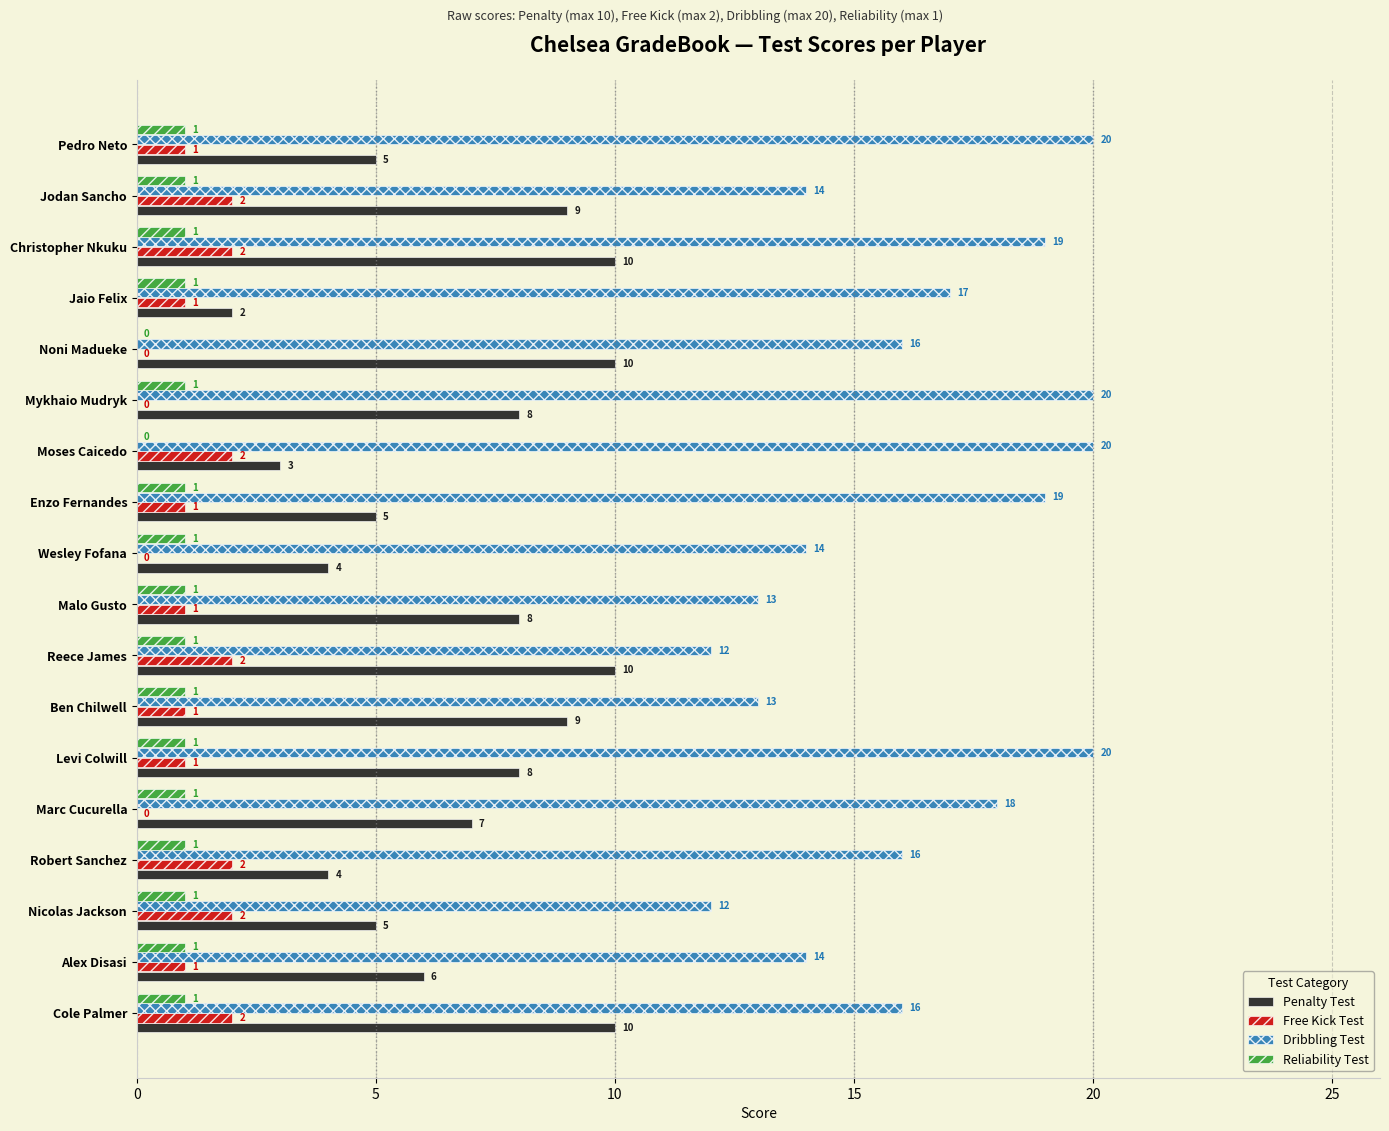

What is the sum of the Dribbling Test values at Alex Disasi and Jaio Felix?

31